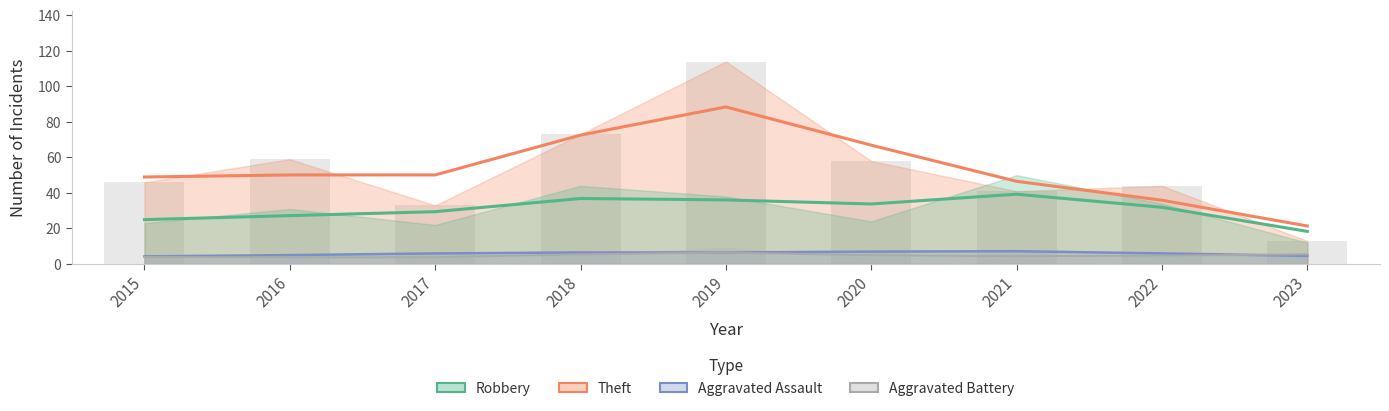

Reading left to right, extract all data points from this chart.

Aggravated Assault: 4	4	3	5	9	3	5	4	6
Aggravated Battery: 4	5	6	7	6	7	8	6	4
Robbery: 23	31	22	44	38	24	50	34	12
Theft: 46	59	33	73	114	58	41	44	13